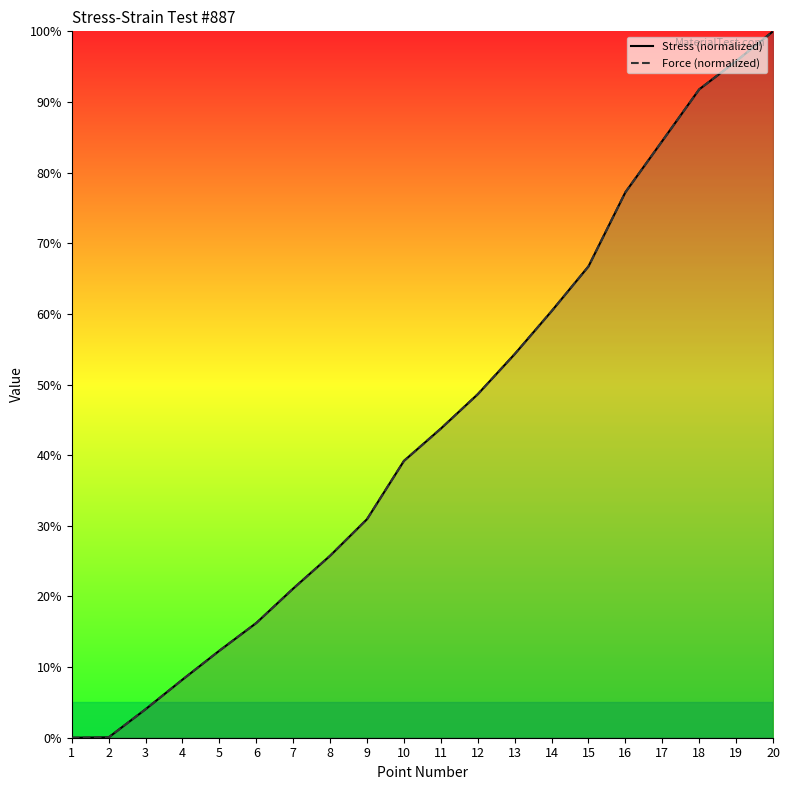

What is the difference between the maximum and minimum values in the Stress (normalized) series?

100.0